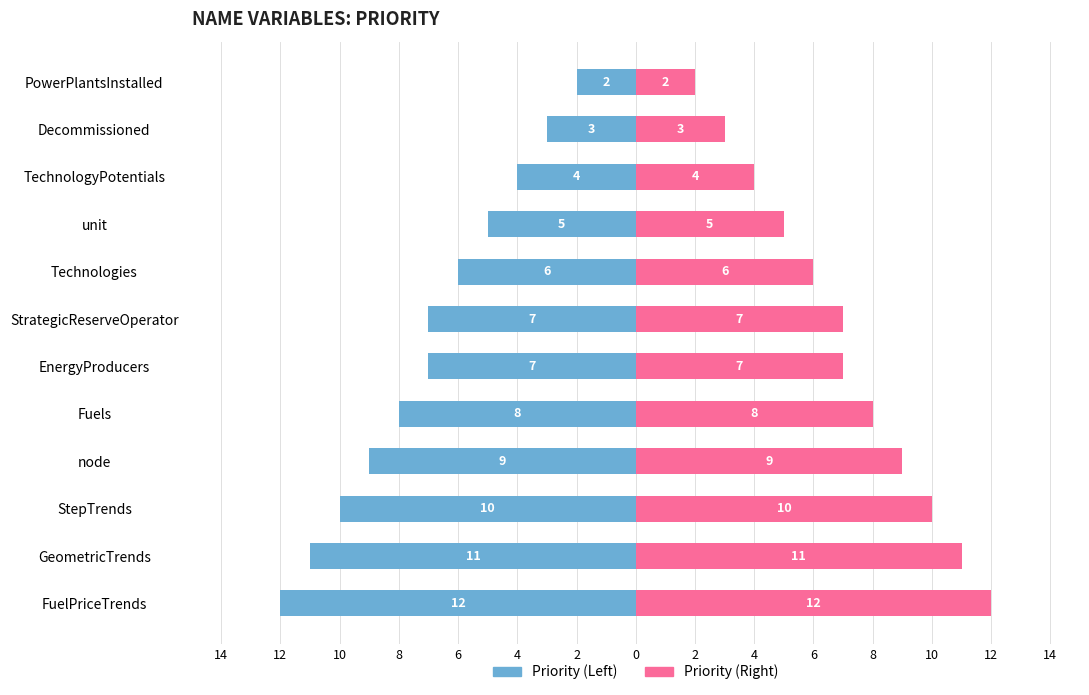

Which series has the largest range (max minus min)?

priority (left)